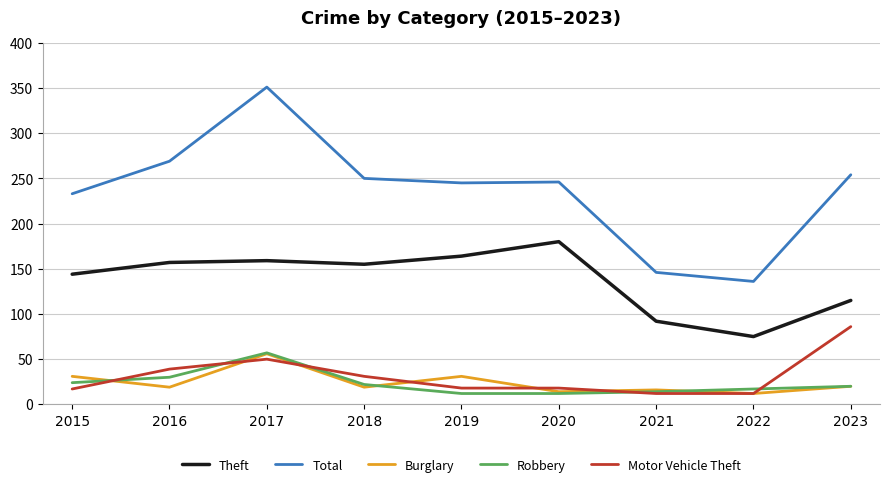

At how many categories does at least one series exceed 40?

9